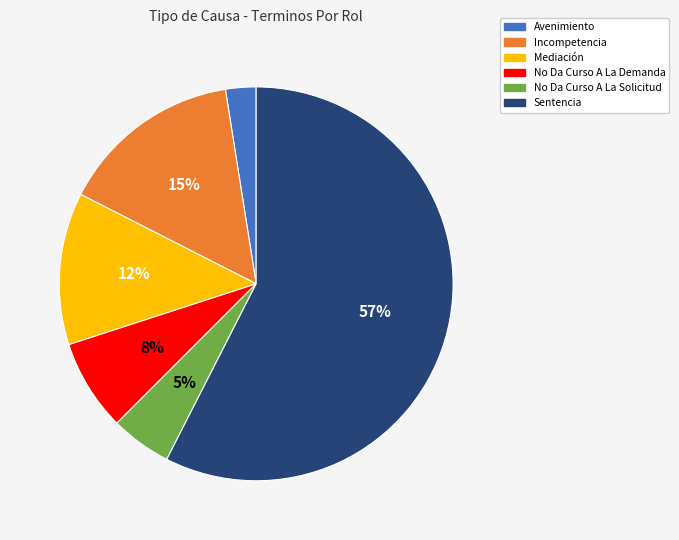

Is the sum of Mediación and No Da Curso A La Solicitud greater than half?

No